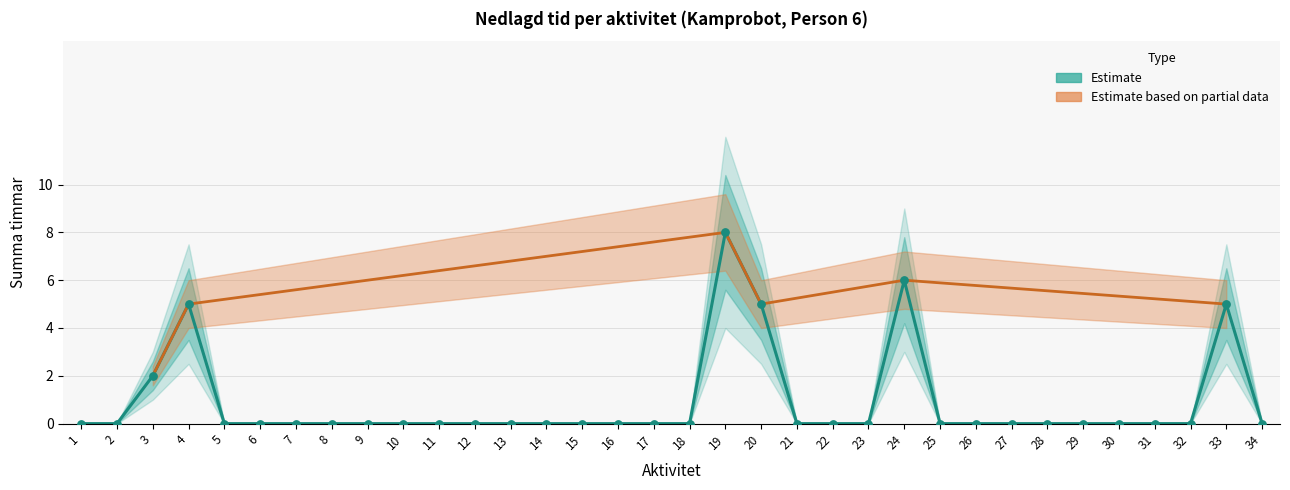

Between 9 and 24, which is larger?

24